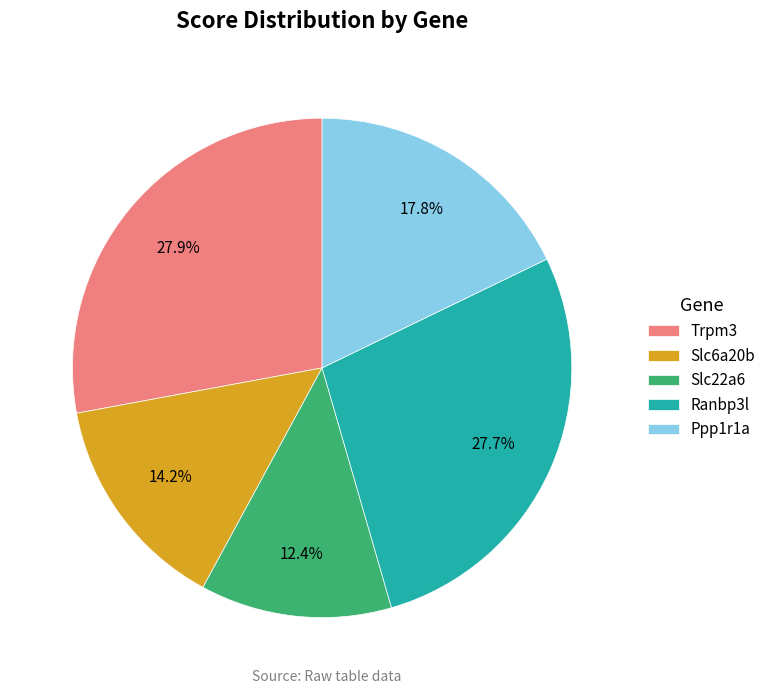

What percentage is the Trpm3 slice, to the nearest percent?

28%